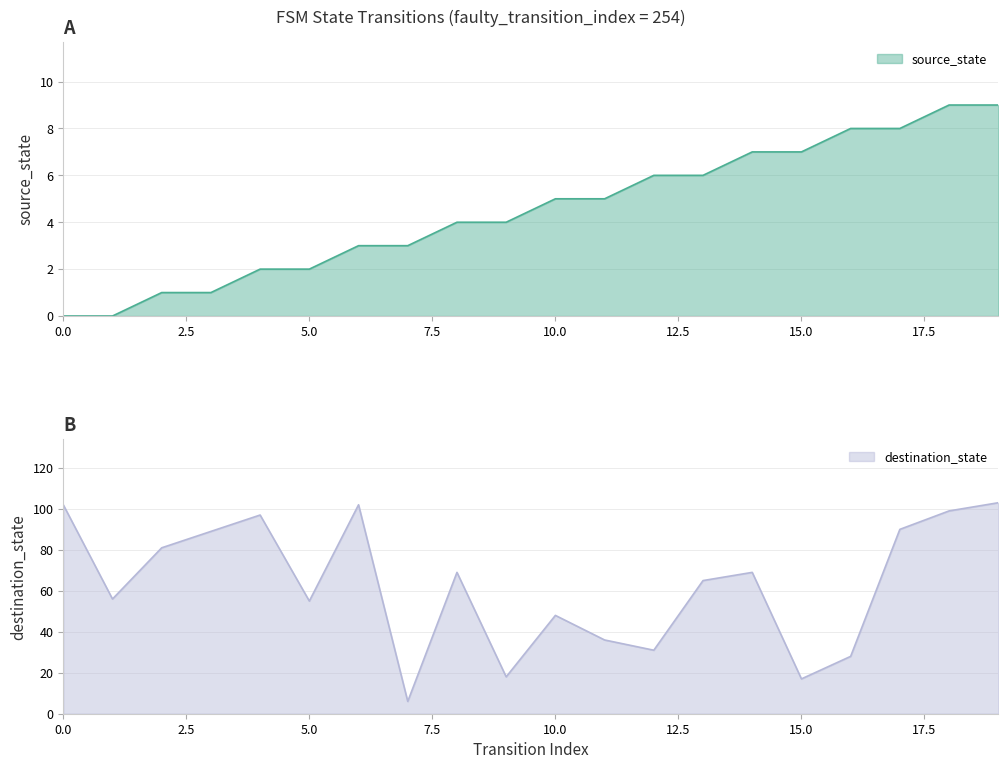

At 0, list the series in order from largest to smallest.

destination_state, source_state